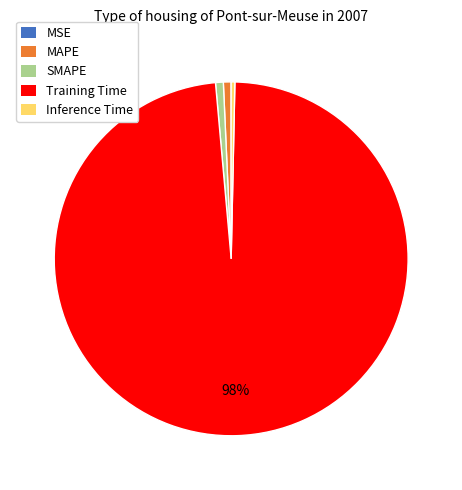

Which has a higher value, SMAPE or Training Time?

Training Time